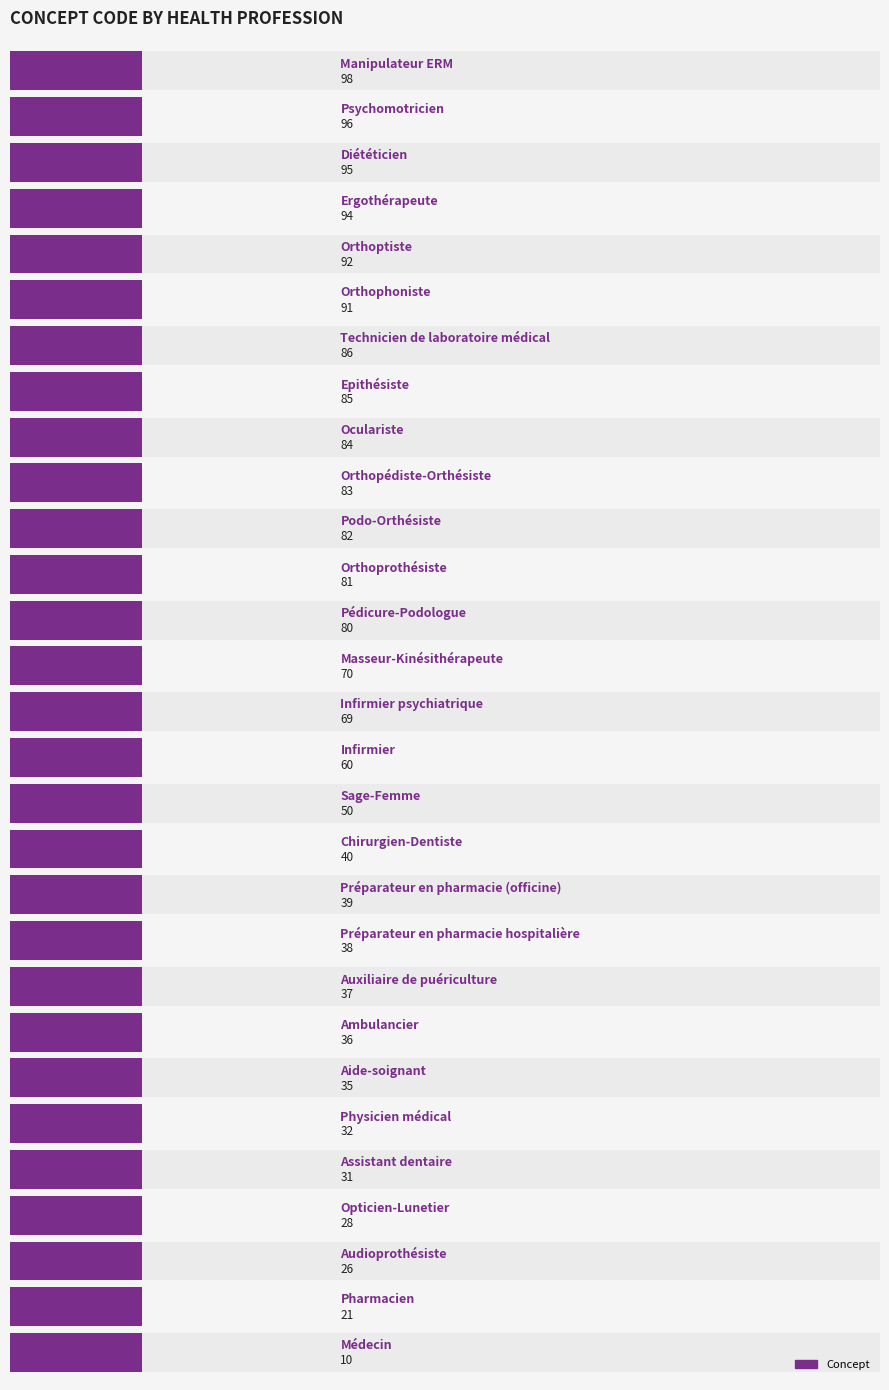

What is the sum of all values?

1769